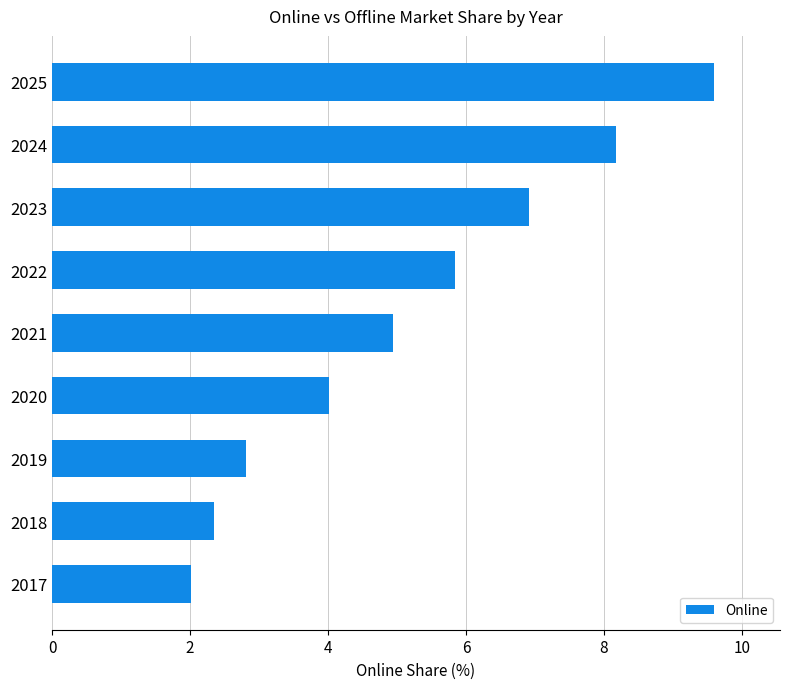

List the labels in order of value, smallest first.

2017, 2018, 2019, 2020, 2021, 2022, 2023, 2024, 2025